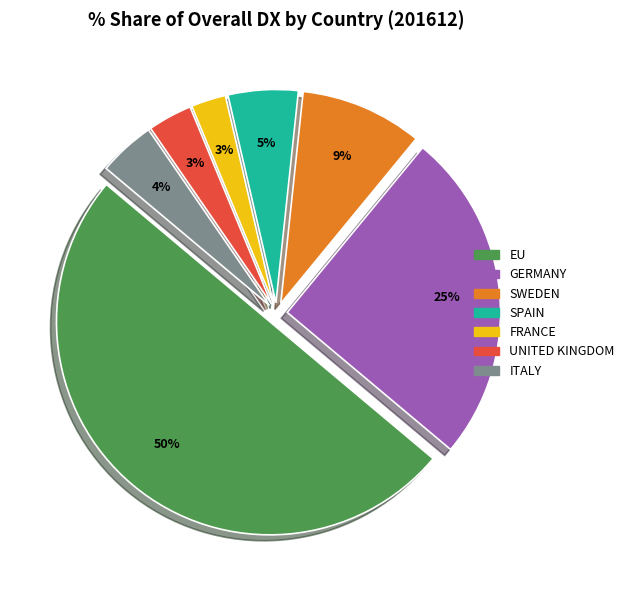

Which has a higher value, FRANCE or GERMANY?

GERMANY